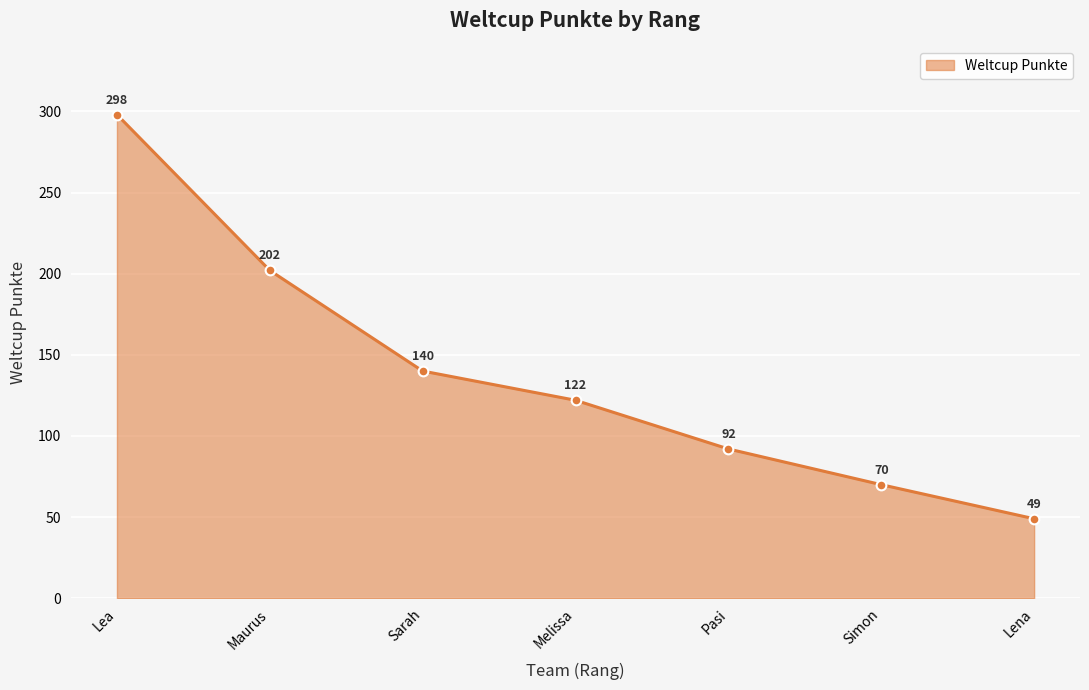

What is the maximum value shown in the chart?

298